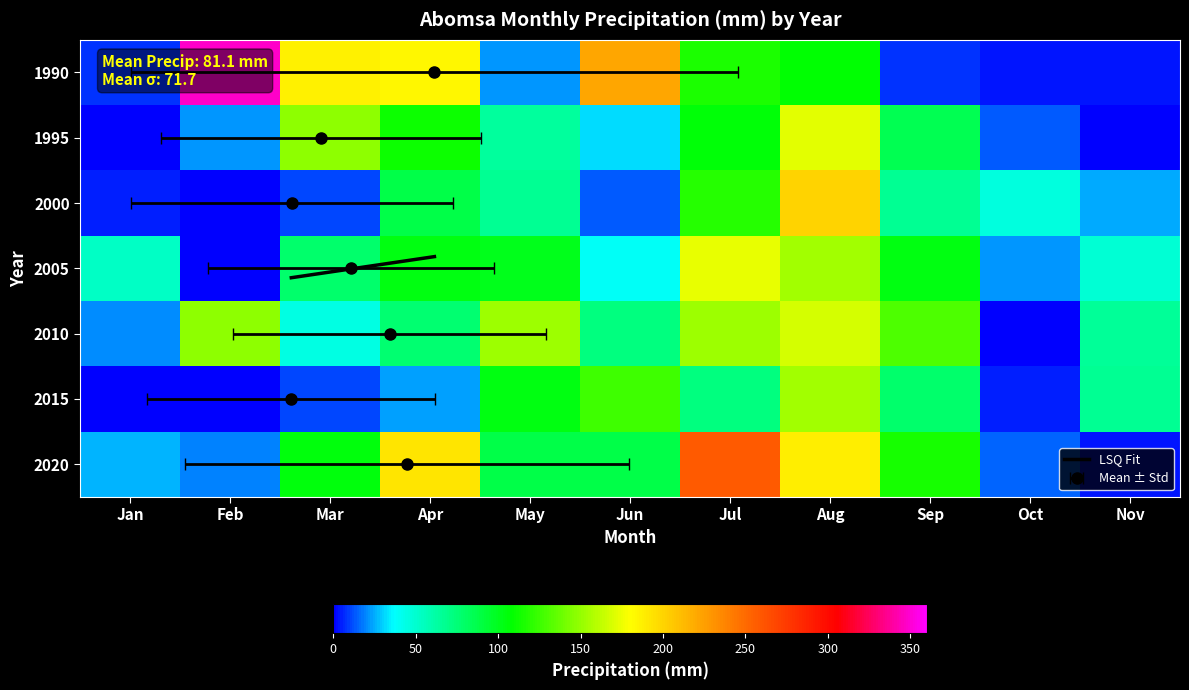

Reading left to right, list all the values displayed in this chart.

1990: 7.4	347.4	186.1	183.5	22.0	220.8	115.8	106.9	8.3	3.1	4.0
1995: 0.0	22.4	147.8	112.3	64.2	31.3	106.6	172.0	85.7	13.9	0.0
2000: 4.8	0.0	10.5	88.1	67.1	13.4	119.4	200.6	66.2	45.8	25.0
2005: 52.7	0.0	78.0	103.8	100.3	38.2	174.3	154.6	103.3	21.7	47.9
2010: 19.9	148.2	44.1	76.2	152.0	73.0	152.3	167.8	130.3	0.0	65.0
2015: 0.0	0.0	10.6	22.5	102.8	126.4	72.5	154.0	77.4	5.5	66.8
2020: 26.7	18.5	104.6	191.4	88.0	88.4	258.2	187.8	114.3	14.5	4.1